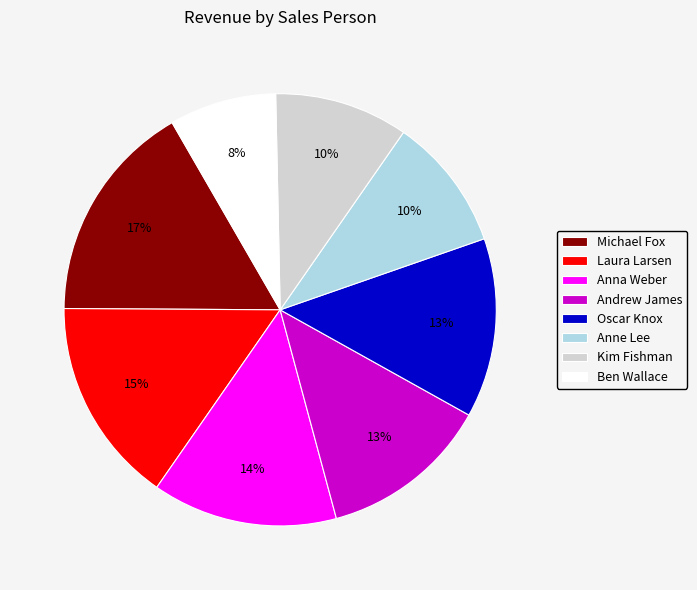

Is it true that Andrew James is 25% of the pie?

False